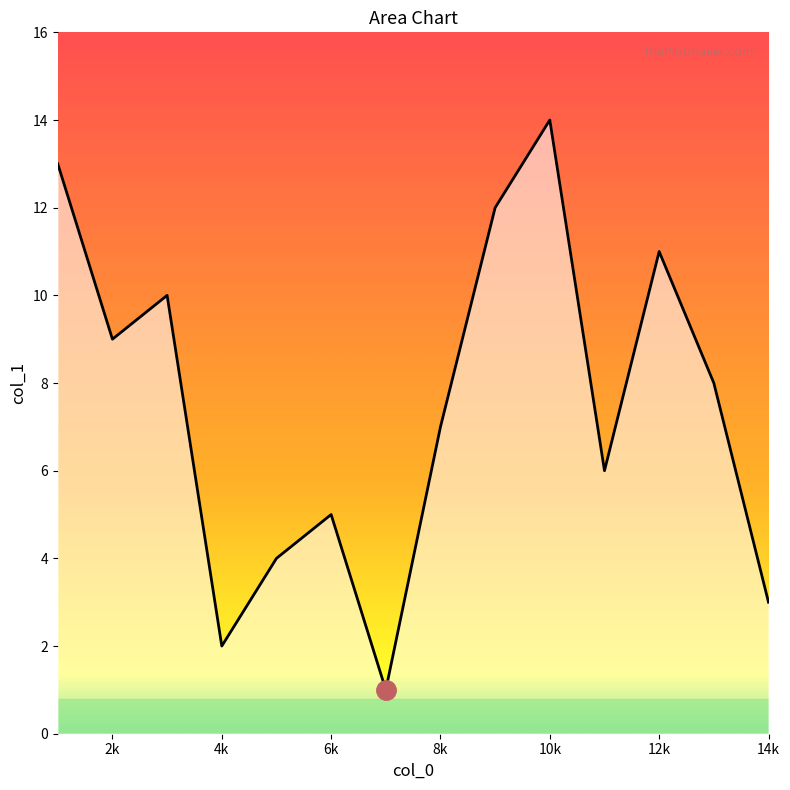

What is the greatest value displayed?

14